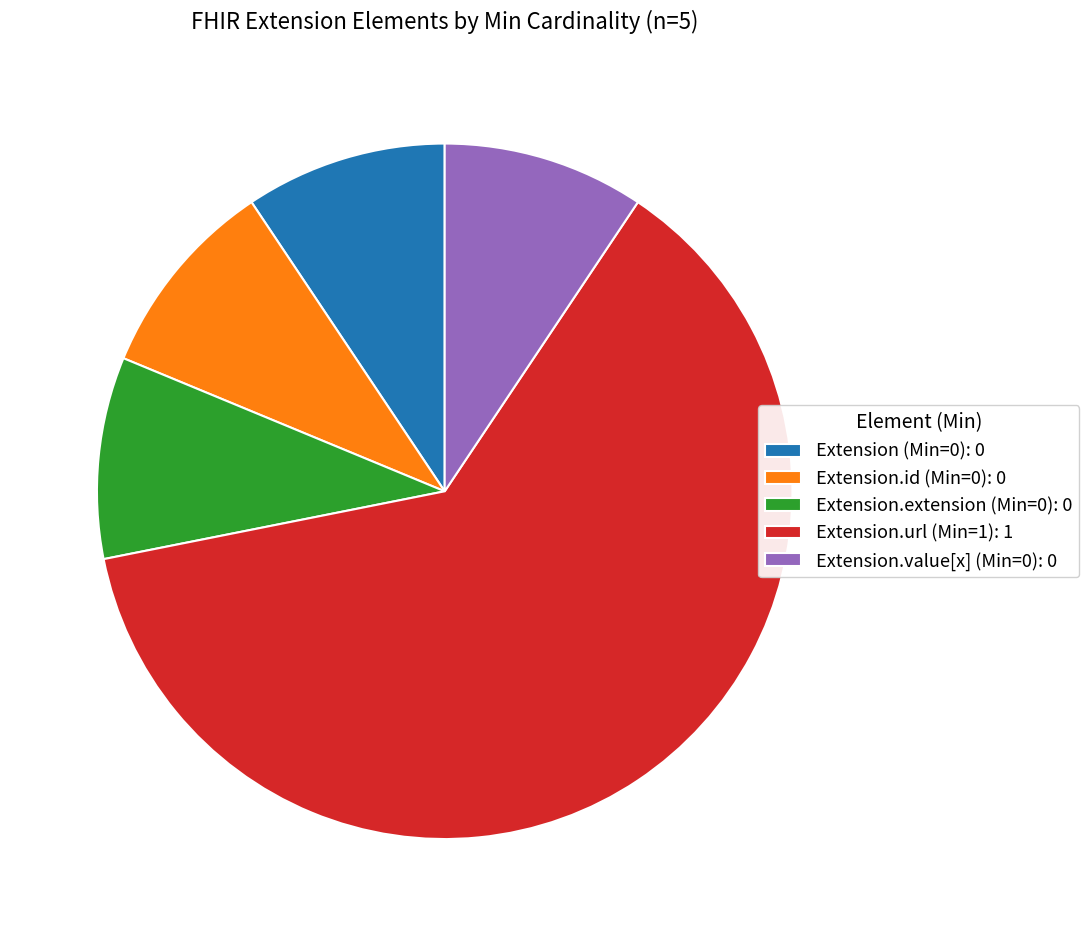

Approximately how many times larger is the value at Extension.url (Min=1): 1 compared to Extension (Min=0): 0?

6.7